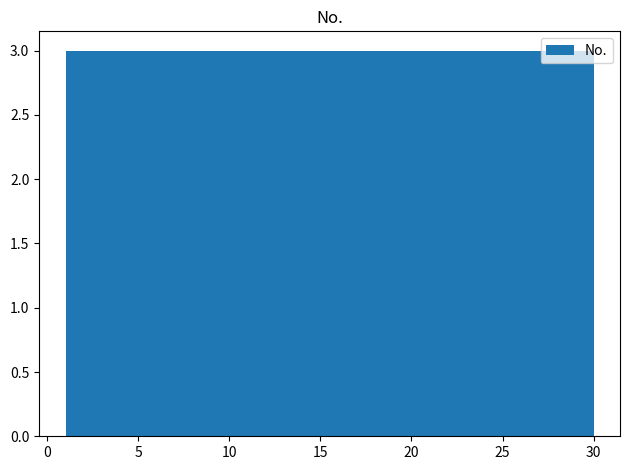

Reading left to right, list every bar in this chart as the range it spans on the x-axis followed by its height. Neither the bar edges nor the heights are printed on the chart, so give them approximately, as read against the axes.

1.0 to 3.9: 3
3.9 to 6.8: 3
6.8 to 9.7: 3
9.7 to 12.6: 3
12.6 to 15.5: 3
15.5 to 18.4: 3
18.4 to 21.3: 3
21.3 to 24.2: 3
24.2 to 27.1: 3
27.1 to 30.0: 3